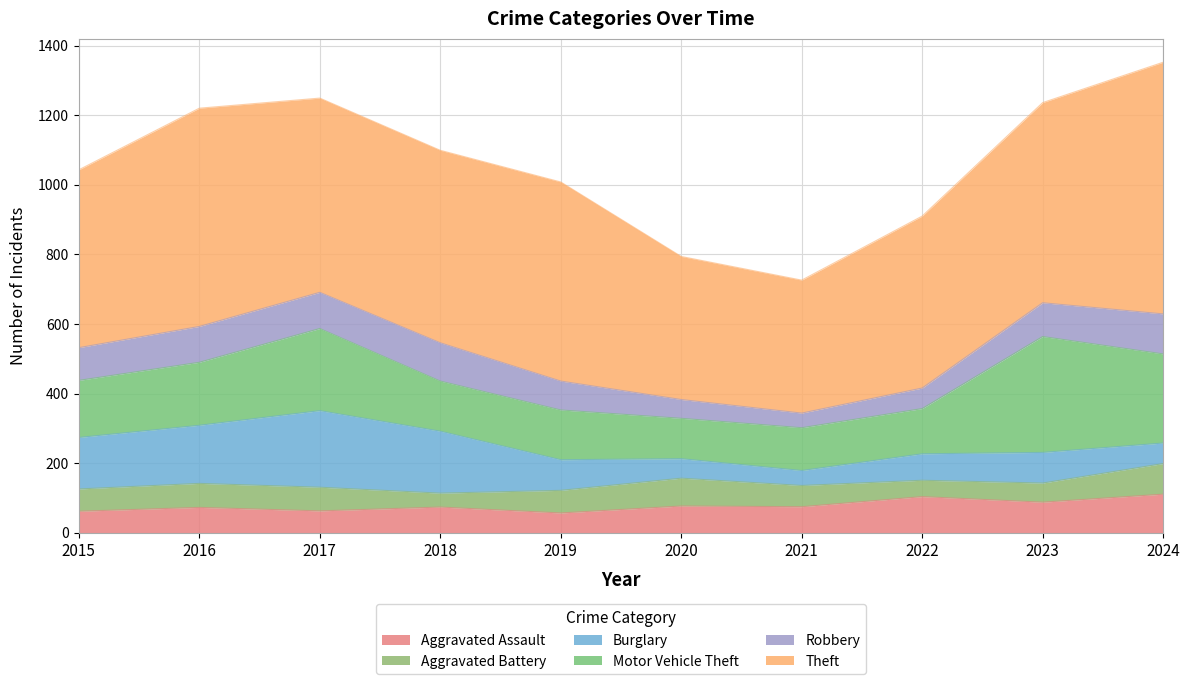

What is the total value across all series at 2021?

726